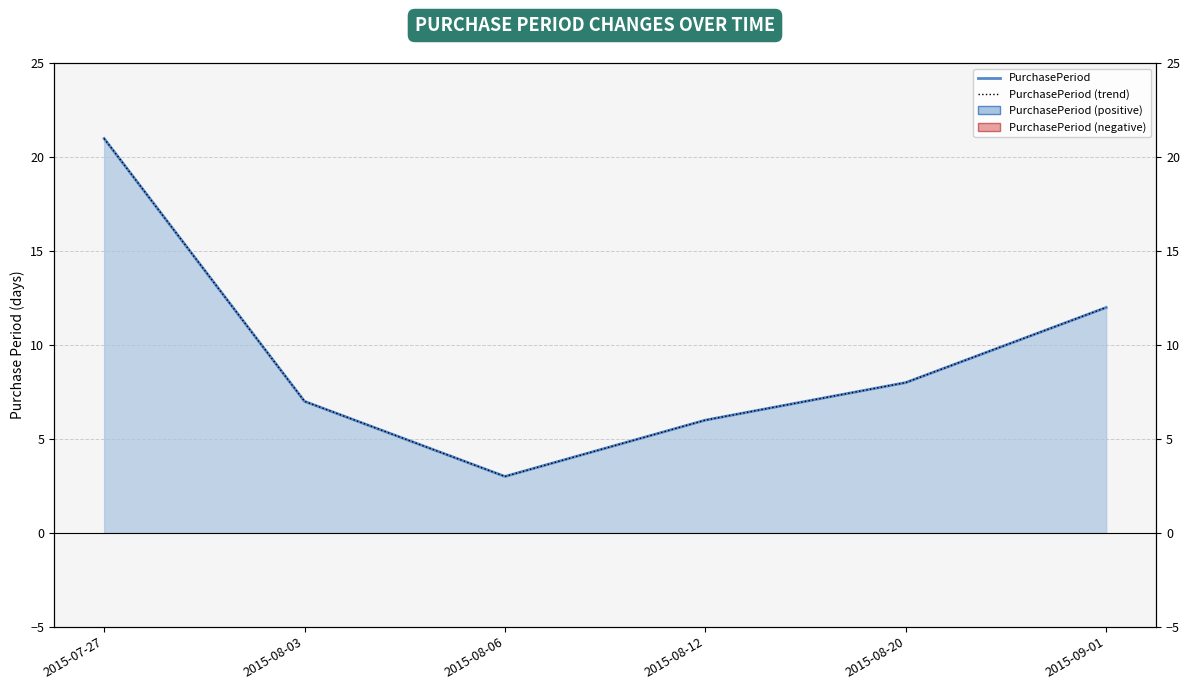

True or false: PurchasePeriod (trend) and PurchasePeriod intersect in this chart.

False